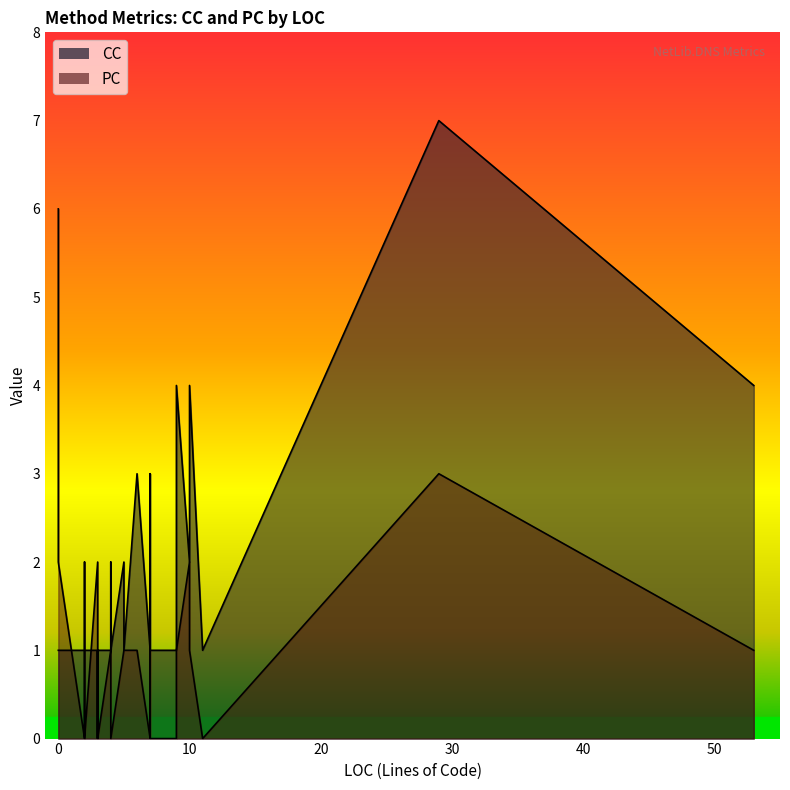

True or false: CC and PC intersect in this chart.

False